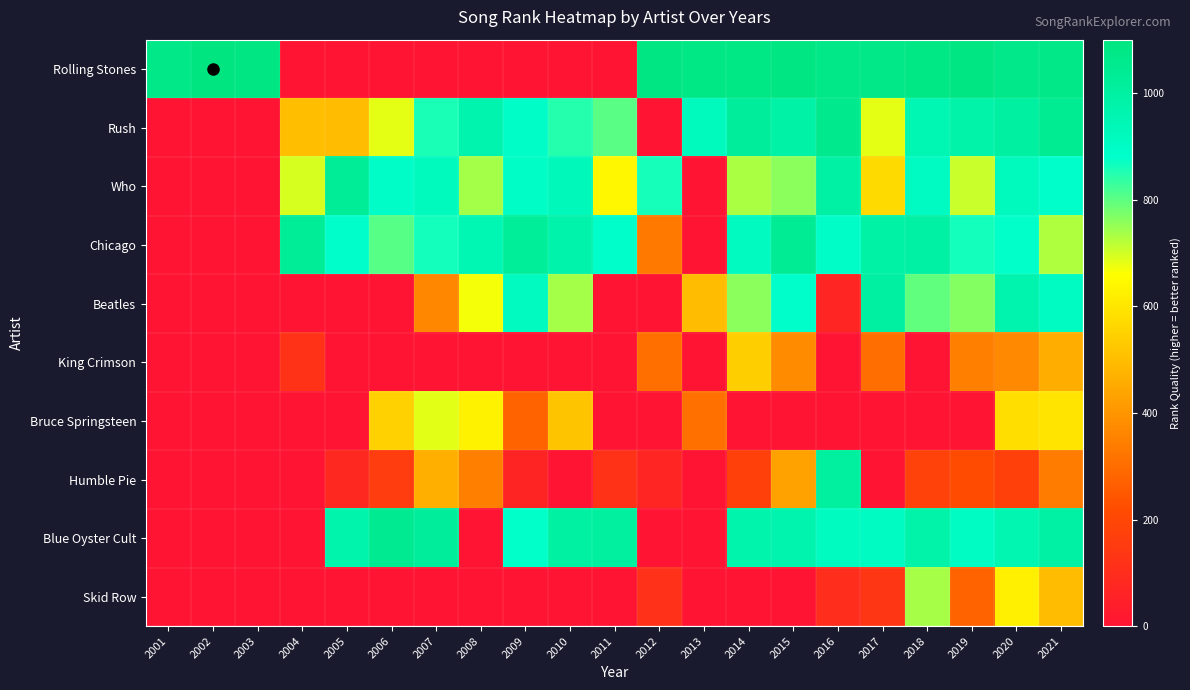

Which has a higher value, 2021 or 2004?

2021